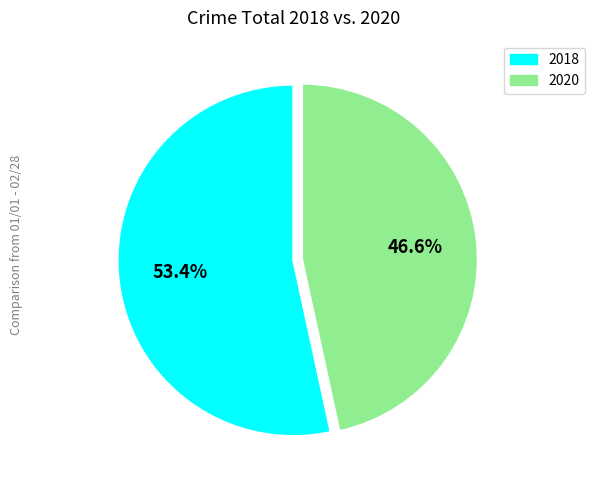

Does any single category account for the majority?

Yes